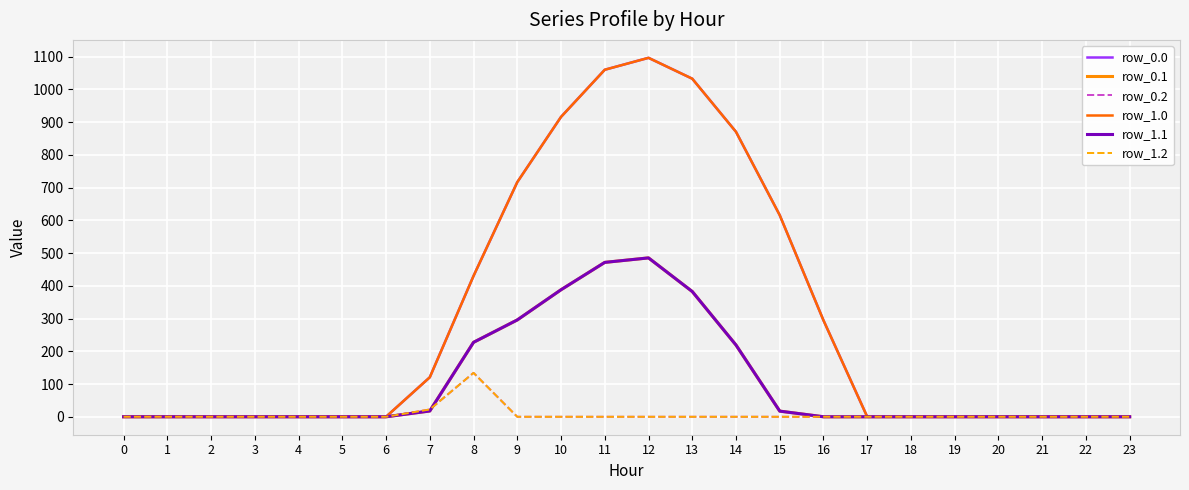

What is the sum of all row_1.1 values?

2505.4